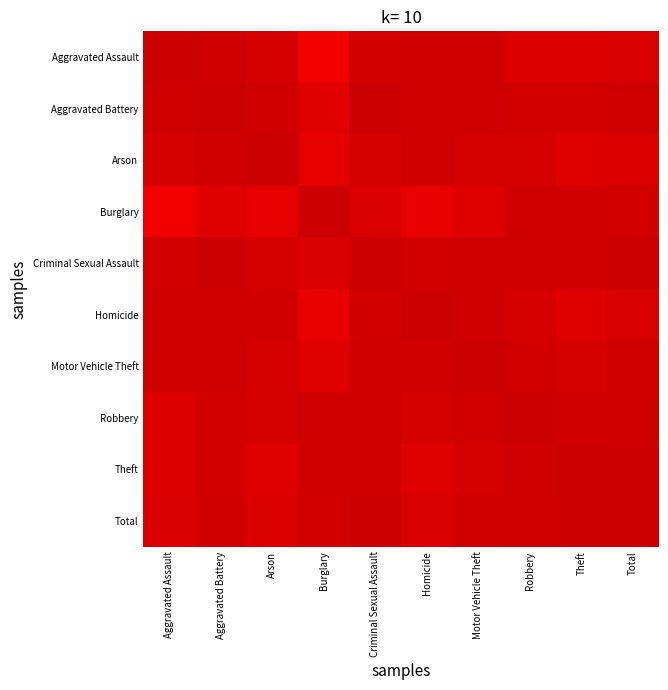

At how many categories does at least one series exceed 0?

10